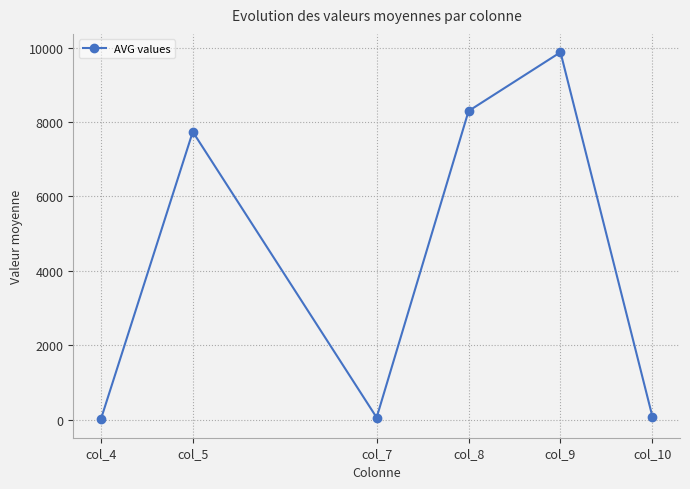

What is the difference between the maximum and minimum values?

9870.2